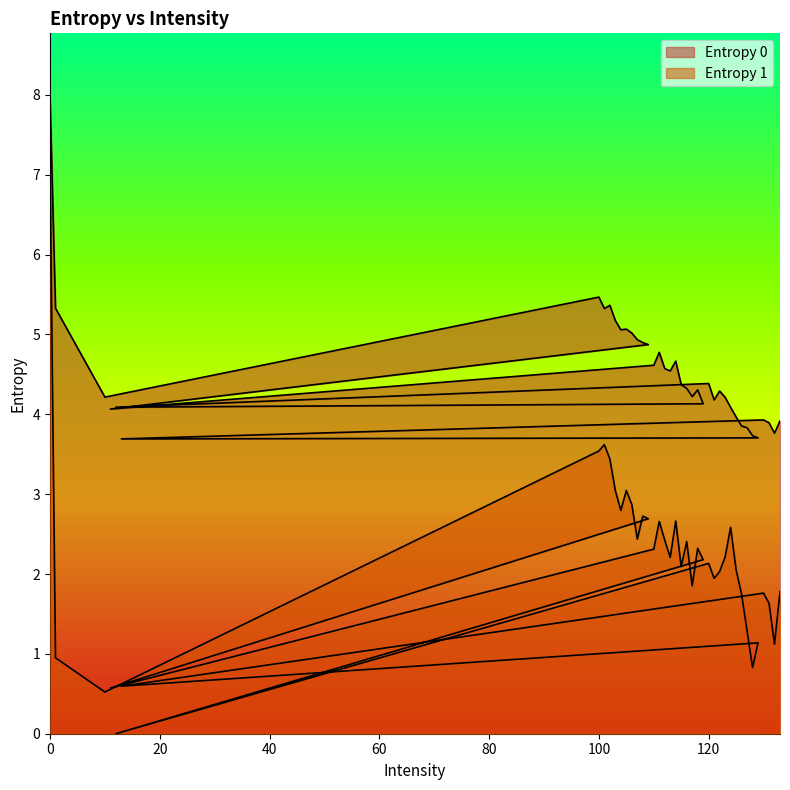

What is the difference between the highest and lowest values at 108?

2.2